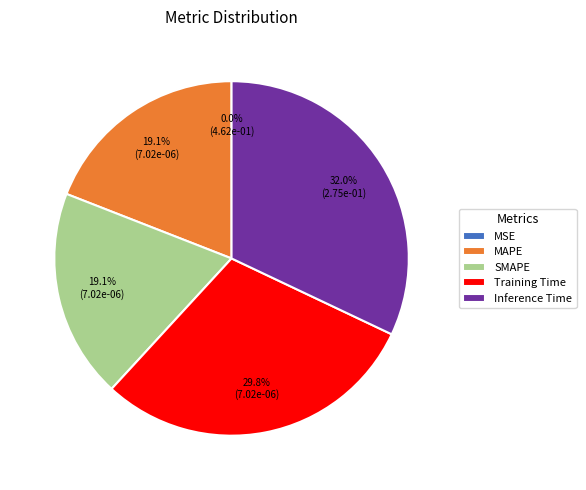

To the nearest percent, what portion does Training Time represent?

30%